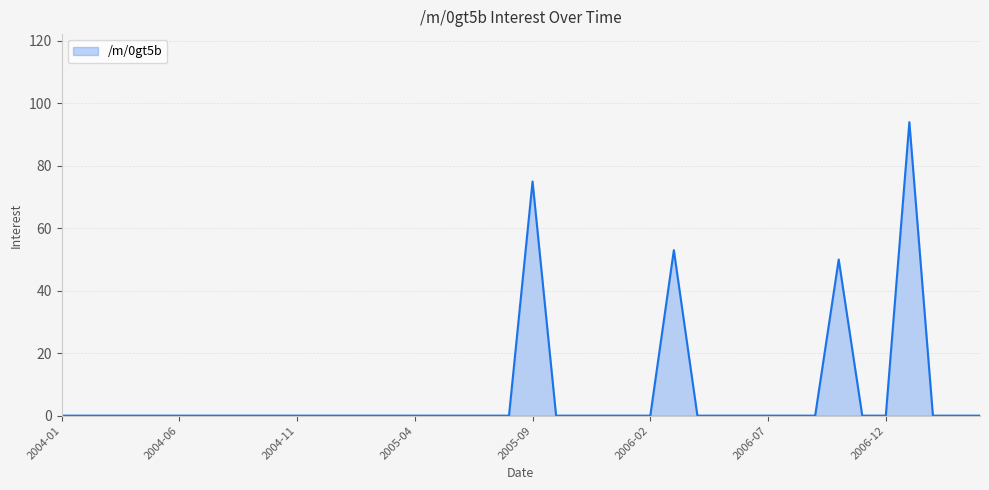

True or false: there are more than 2 points higher than both neighbors.

True